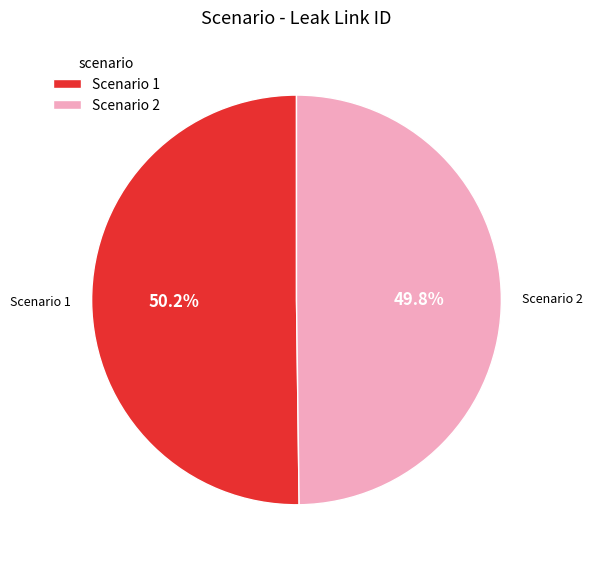

Approximately how many times larger is the value at Scenario 2 compared to Scenario 1?

1.0